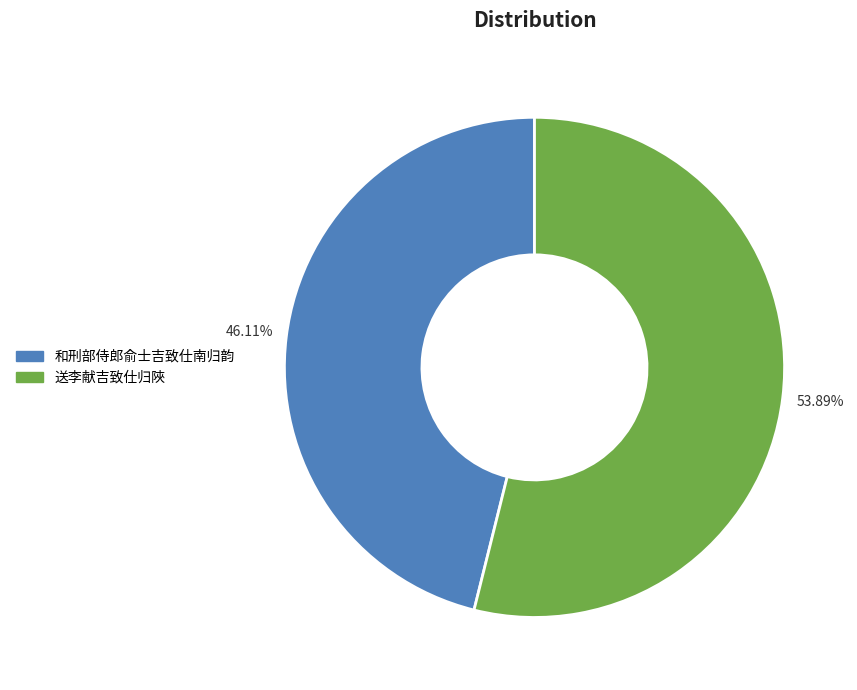

How many slices are in this pie chart?

2